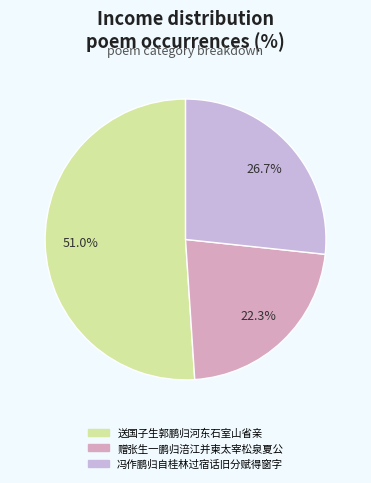

To the nearest percent, what is the average slice percentage?

33%